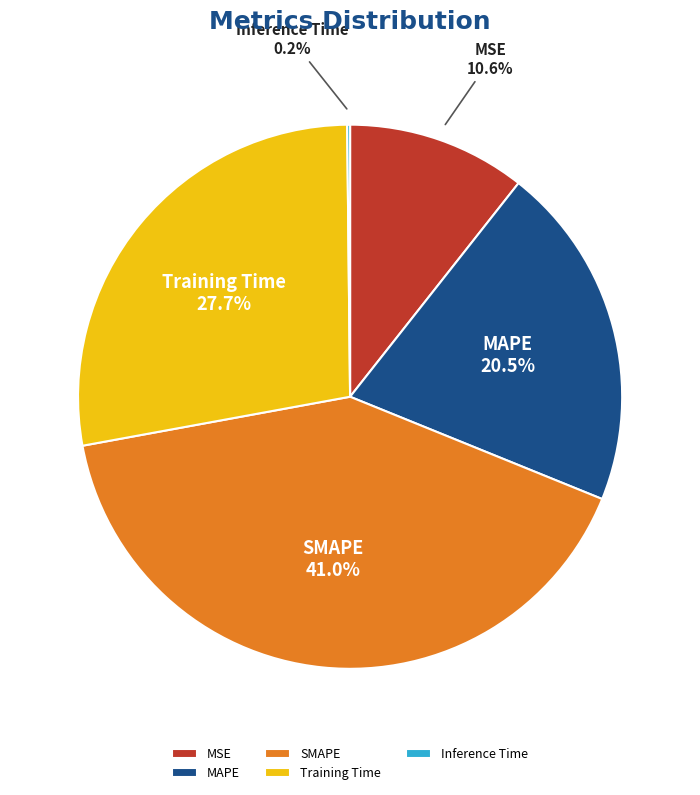

Between MAPE and Training Time, which is larger?

Training Time